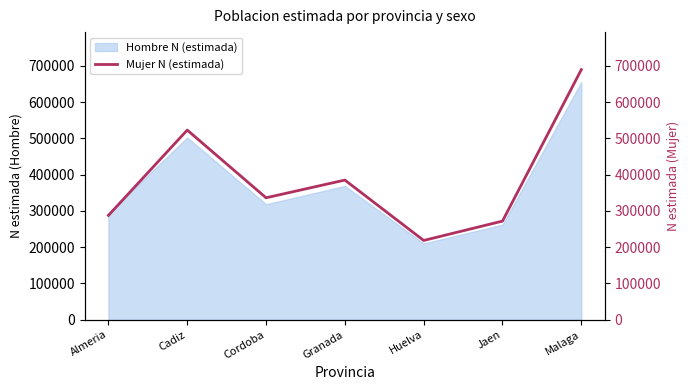

List the labels in order of Hombre N (estimada) value, smallest first.

Huelva, Jaen, Almeria, Cordoba, Granada, Cadiz, Malaga